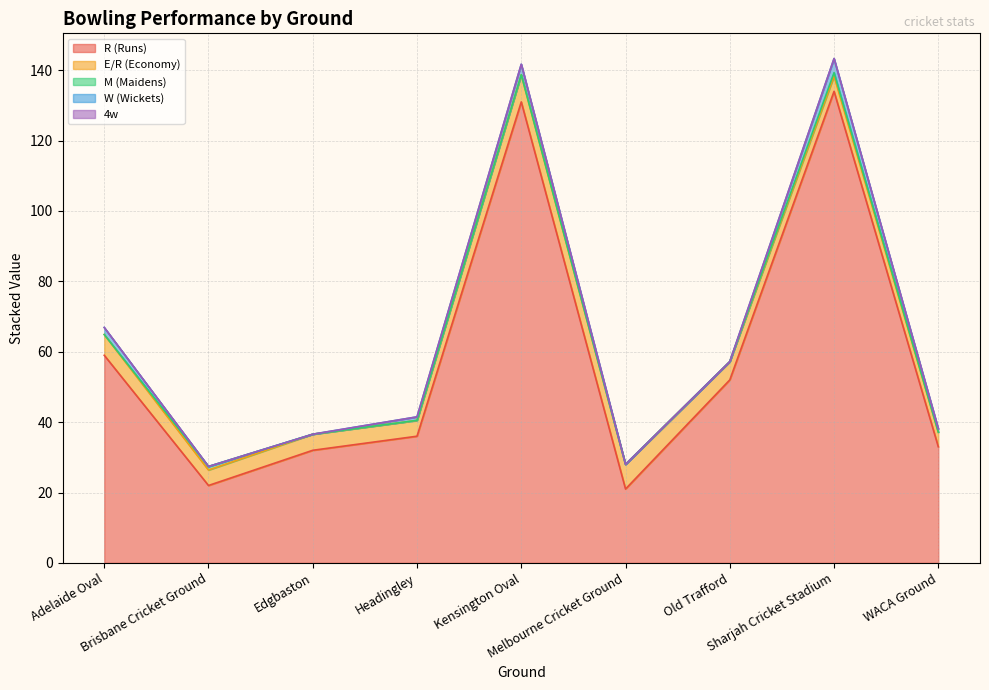

Between Headingley and Edgbaston, which is larger?

Headingley